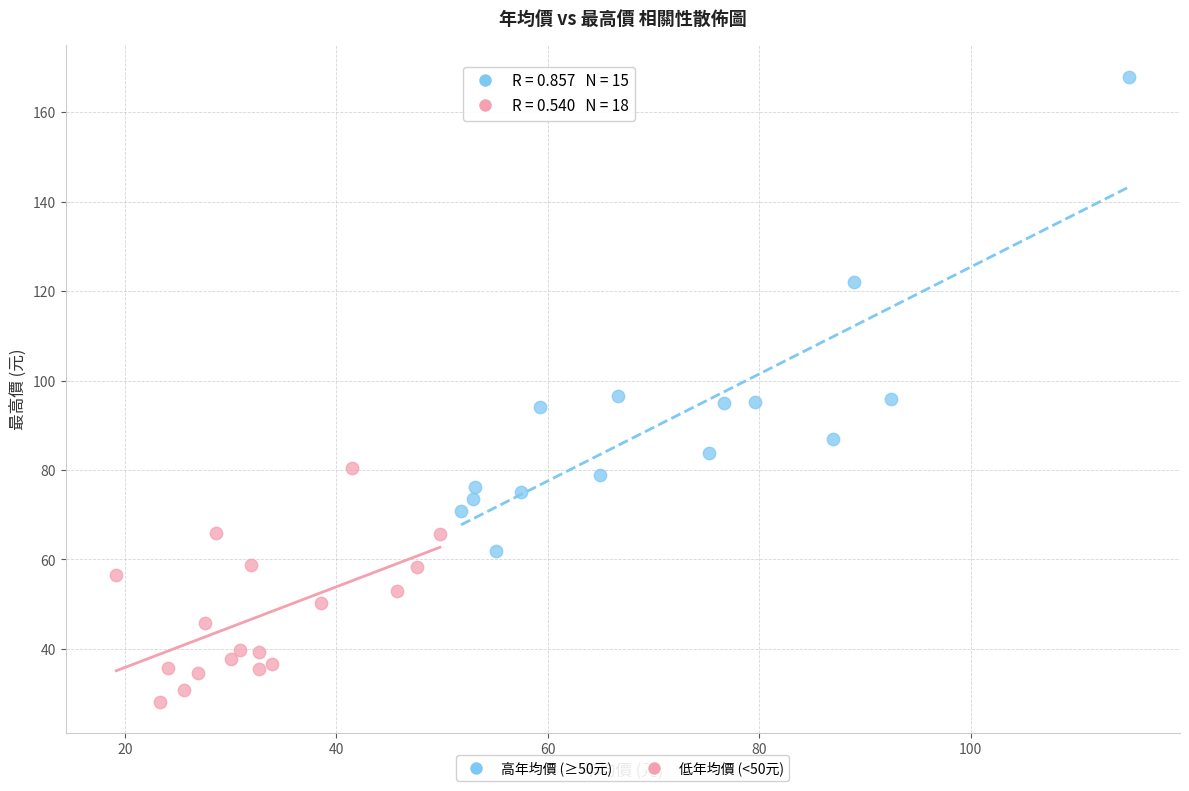

Which series has the widest spread of Y values?

高年均價 (≥50元)